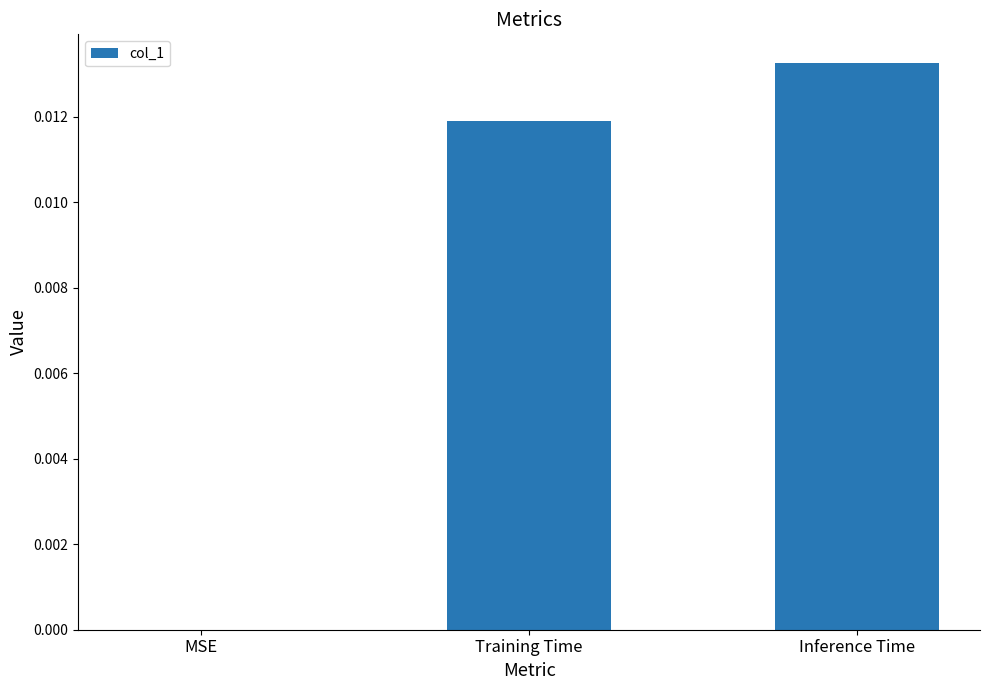

At which category does the chart reach its peak across all series?

Inference Time